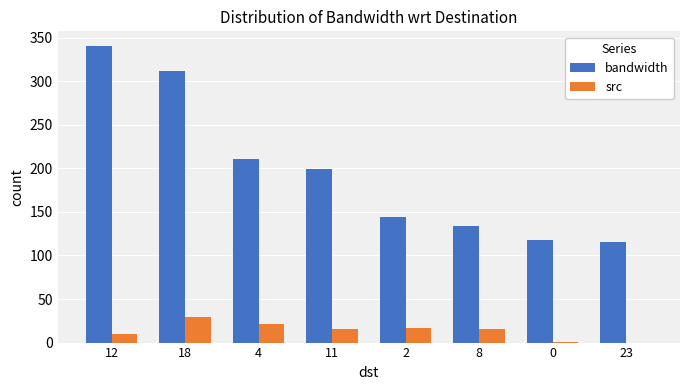

True or false: src has a value of 10.0 at 12.

True